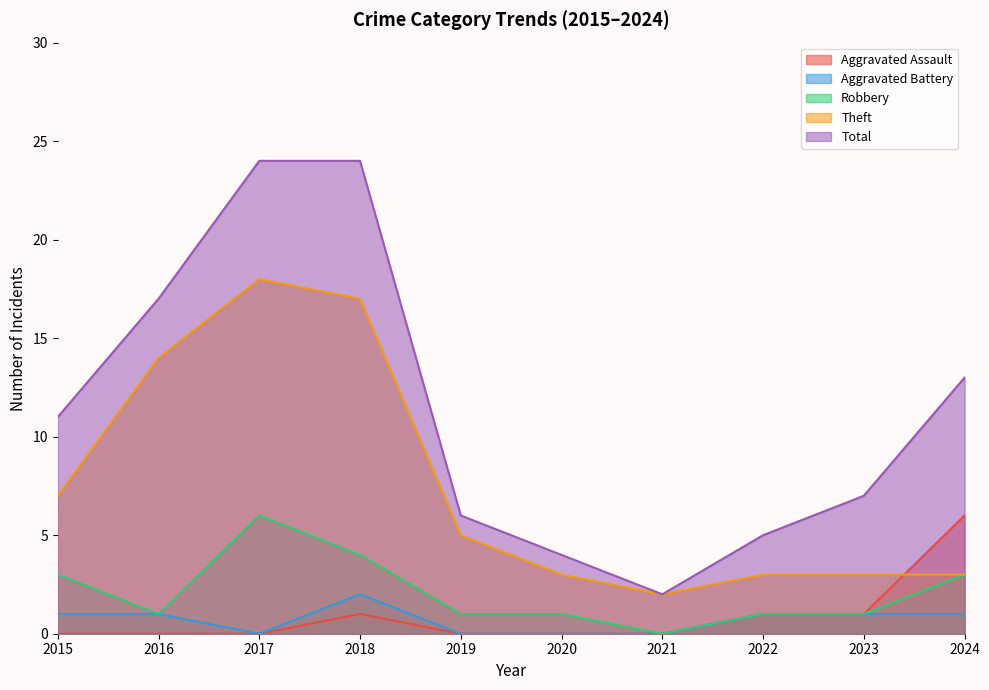

True or false: Theft and Total intersect in this chart.

False